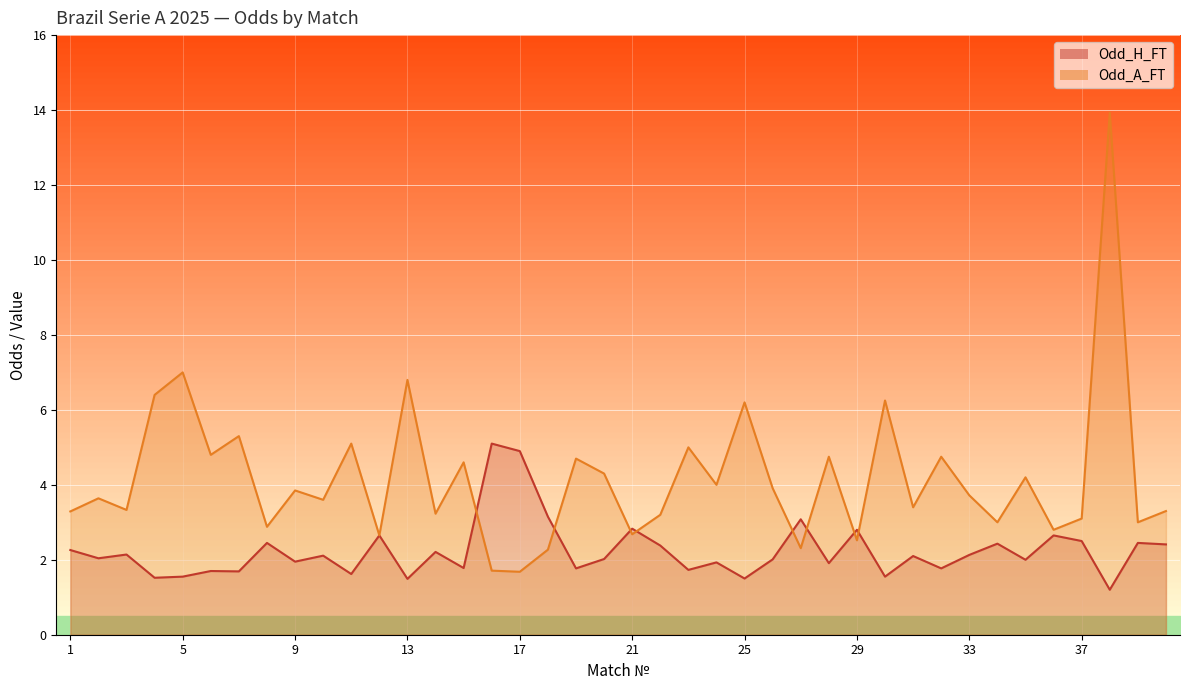

True or false: Odd_H_FT has a value of 4.1 at 12.

False